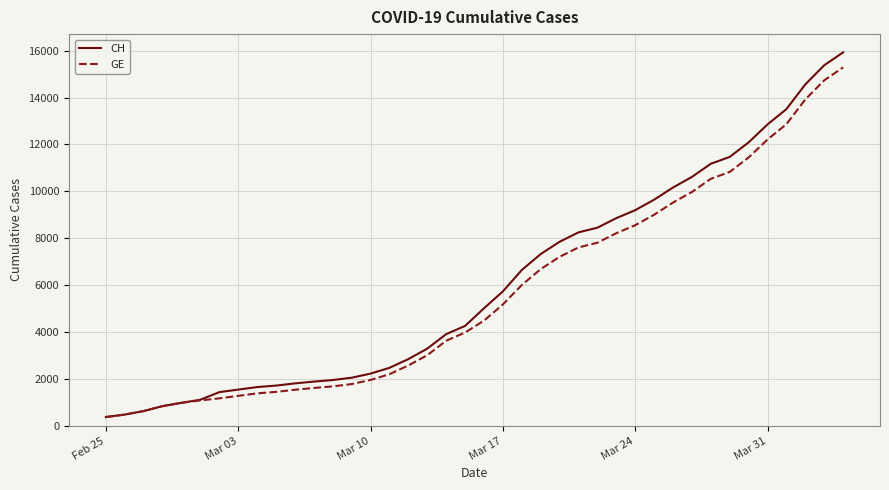

Rank the series by their maximum value, from highest to lowest.

CH, GE